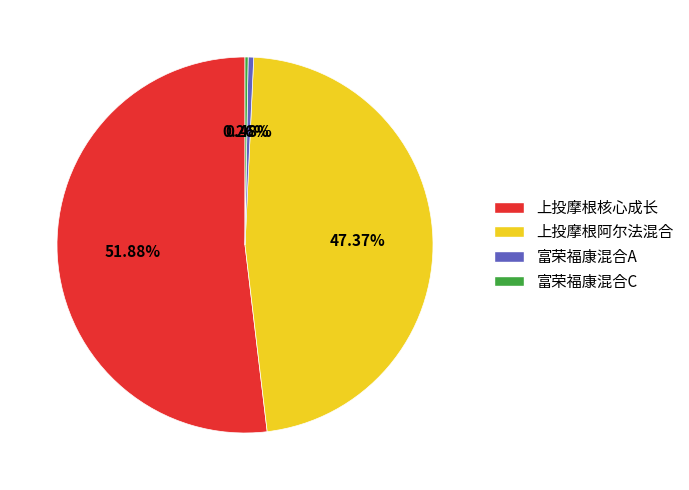

What percentage do 上投摩根阿尔法混合 and 上投摩根核心成长 together represent?

99.3%